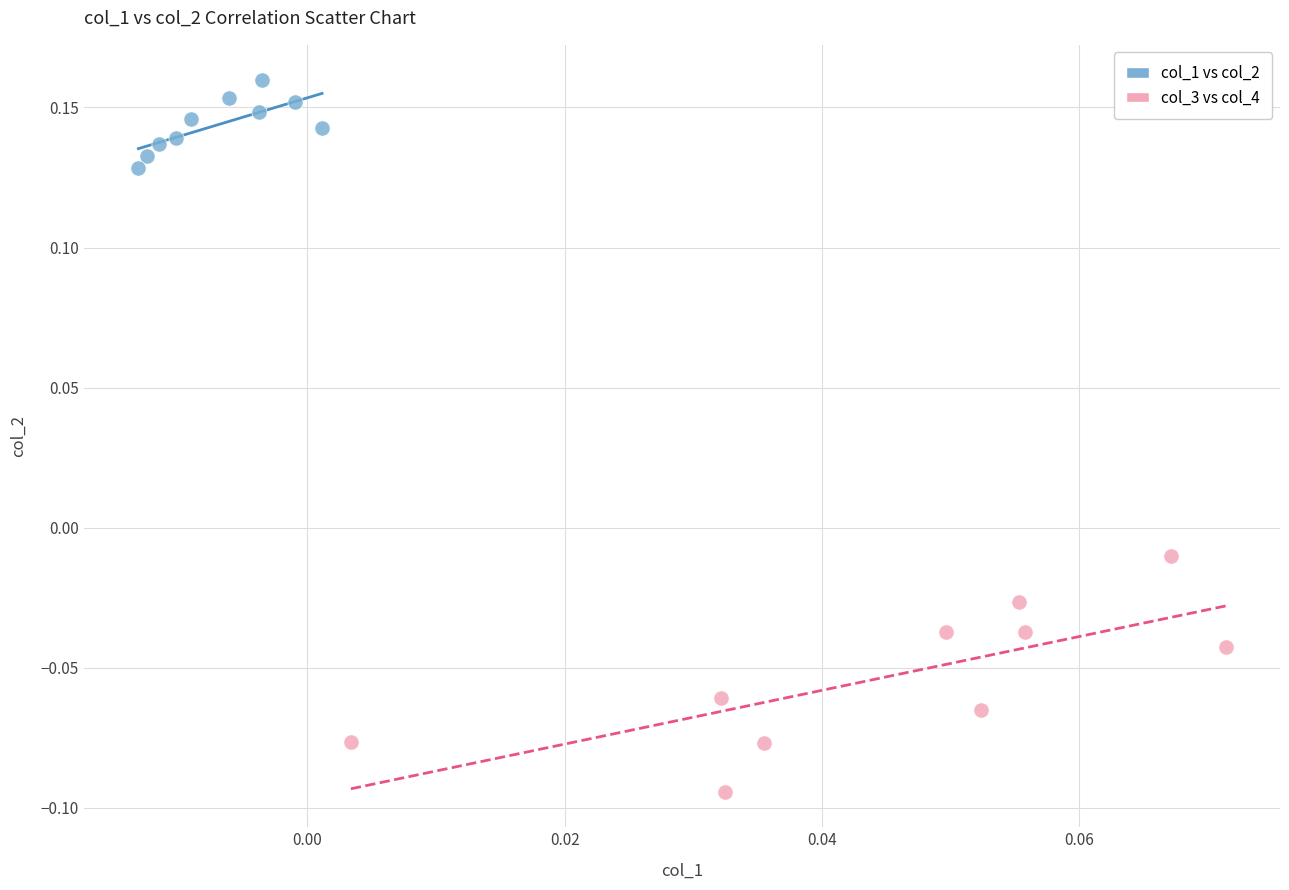

Which series reaches the maximum Y coordinate?

col_1 vs col_2